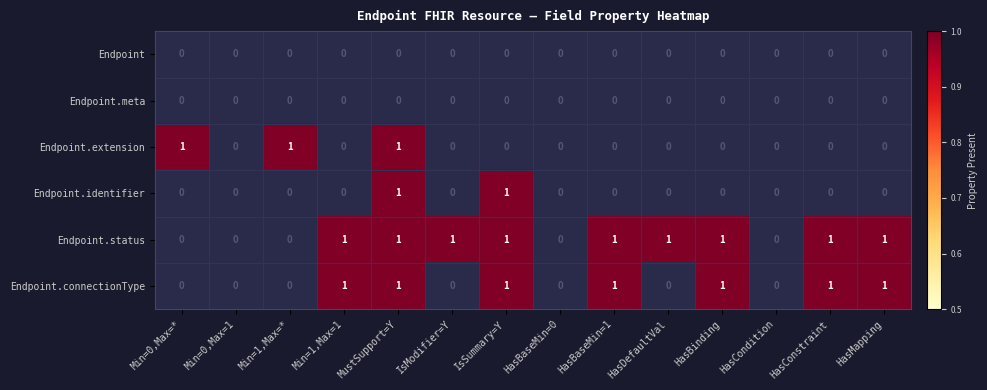

What is the greatest value displayed?

1